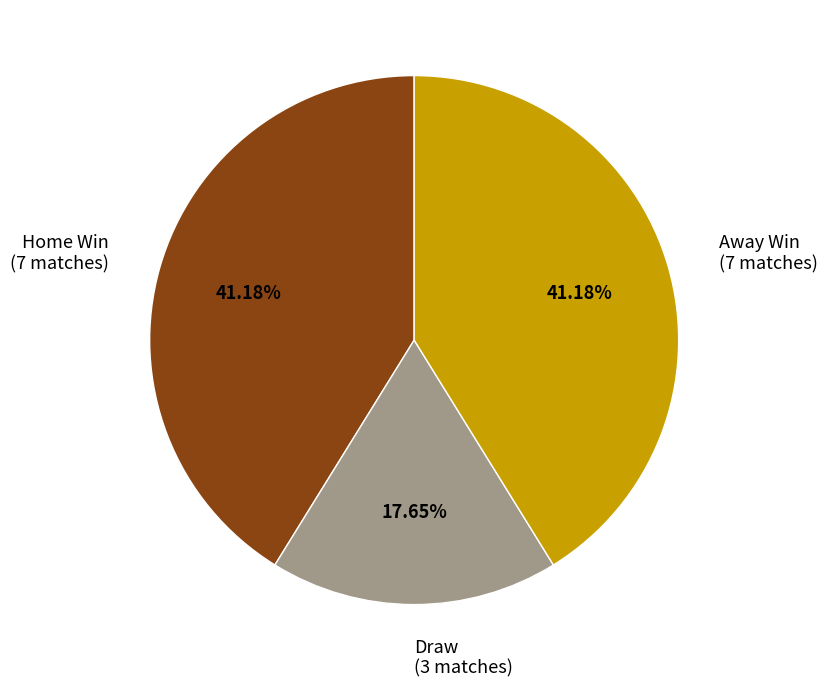

Is Away Win (7 matches) the majority of the pie?

No